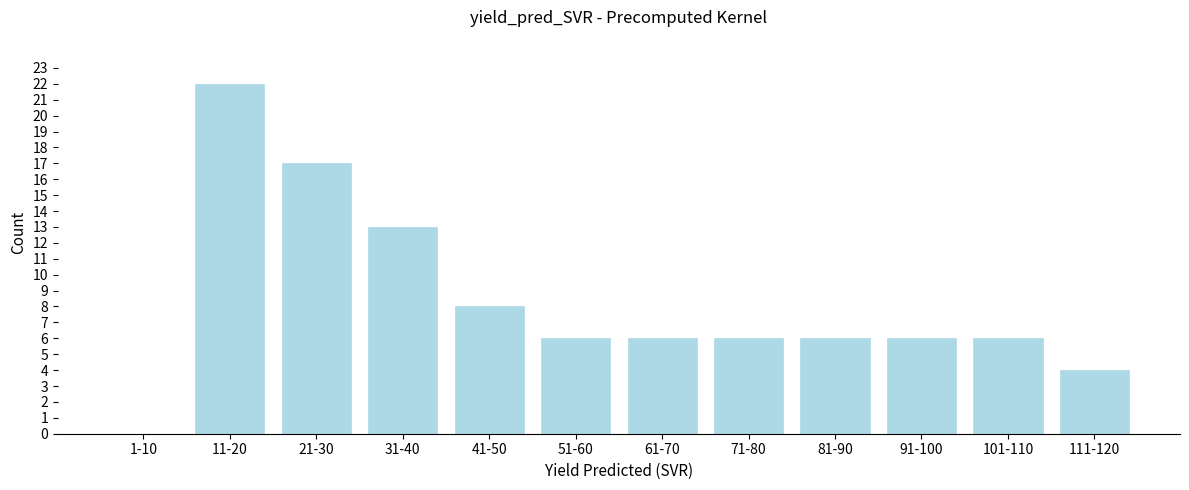

Reading left to right, list all the values displayed in this chart.

1-10=0	11-20=22	21-30=17	31-40=13	41-50=8	51-60=6	61-70=6	71-80=6	81-90=6	91-100=6	101-110=6	111-120=4